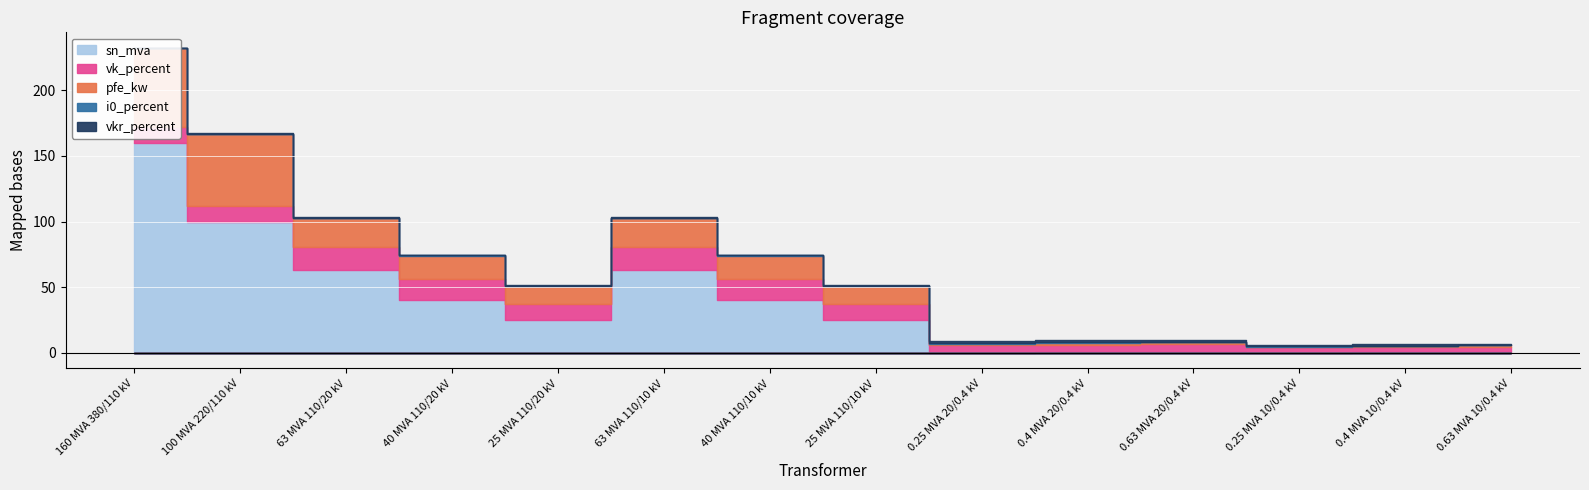

Is the value of sn_mva at 0.4 MVA 20/0.4 kV greater than the value of pfe_kw at 0.4 MVA 10/0.4 kV?

No